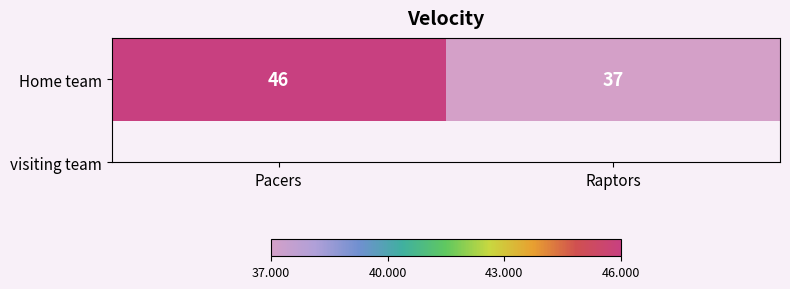

How many categories are shown in the chart?

2